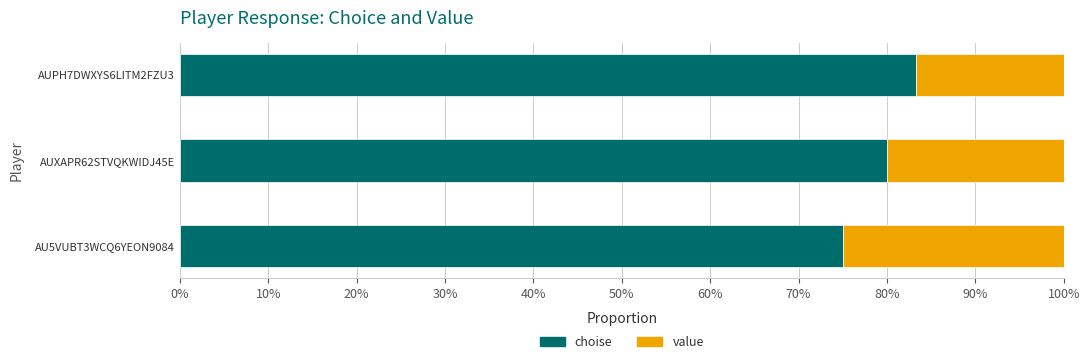

What are all the series names shown in the legend?

choise, value